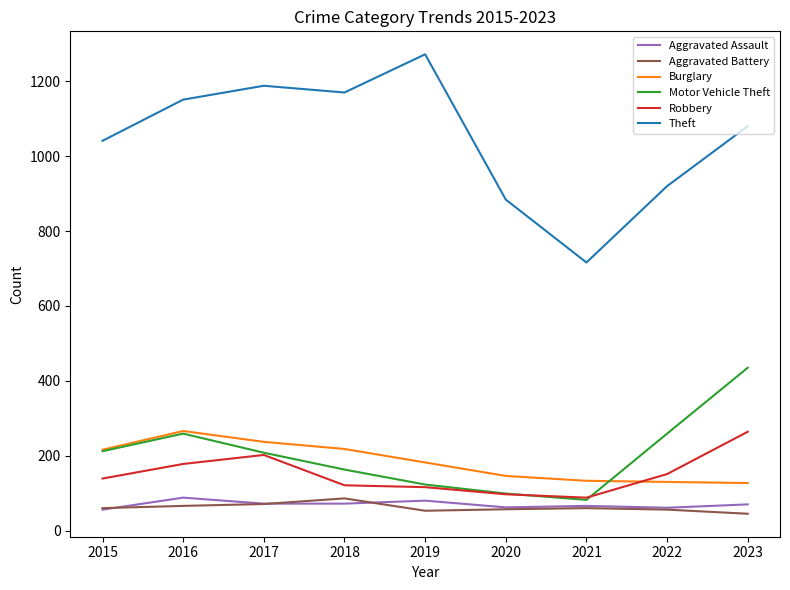

Is it true that Theft equals 884 at 2020?

True